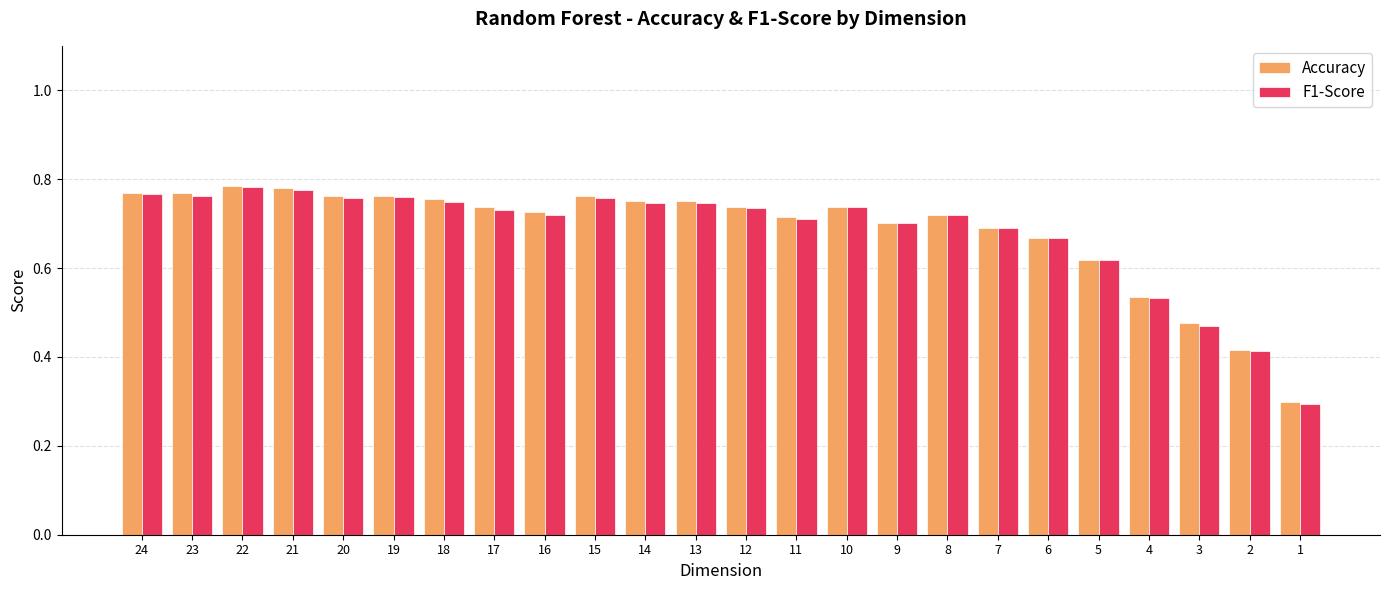

How many groups of bars are there?

24